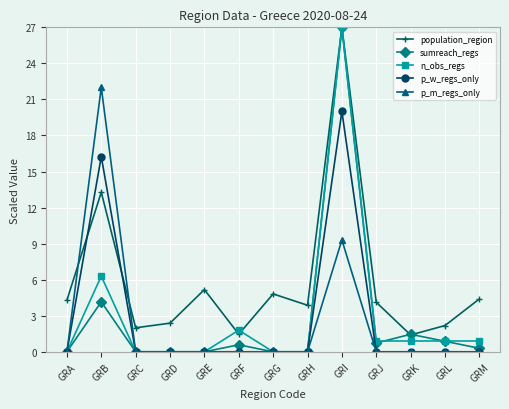

What is the maximum value shown in the chart?

27.0